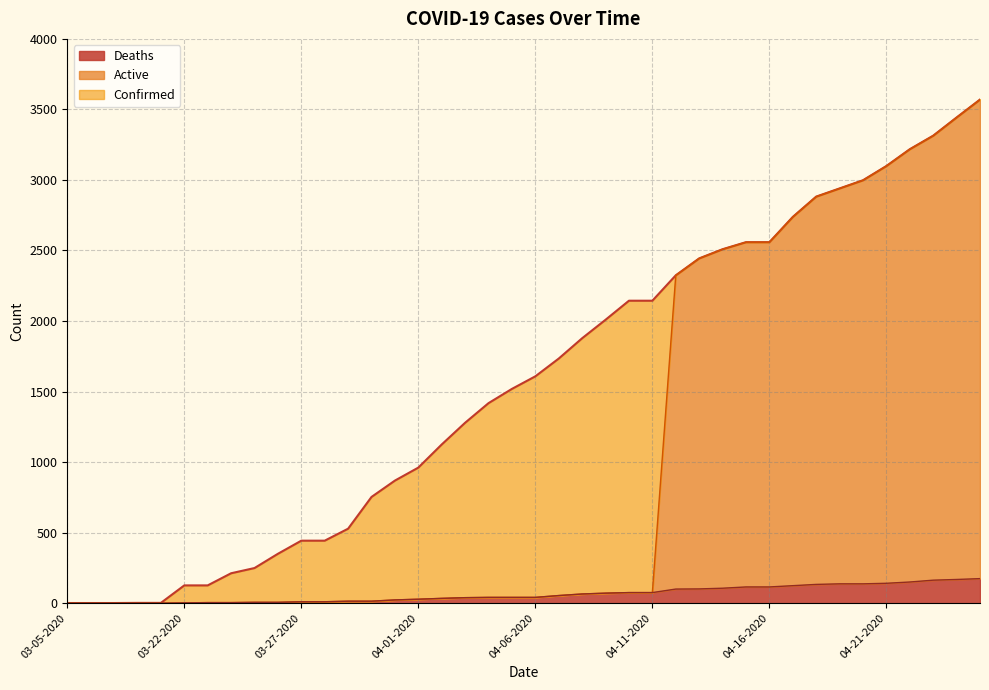

What is the label of the 11th point from the right?

04-15-2020